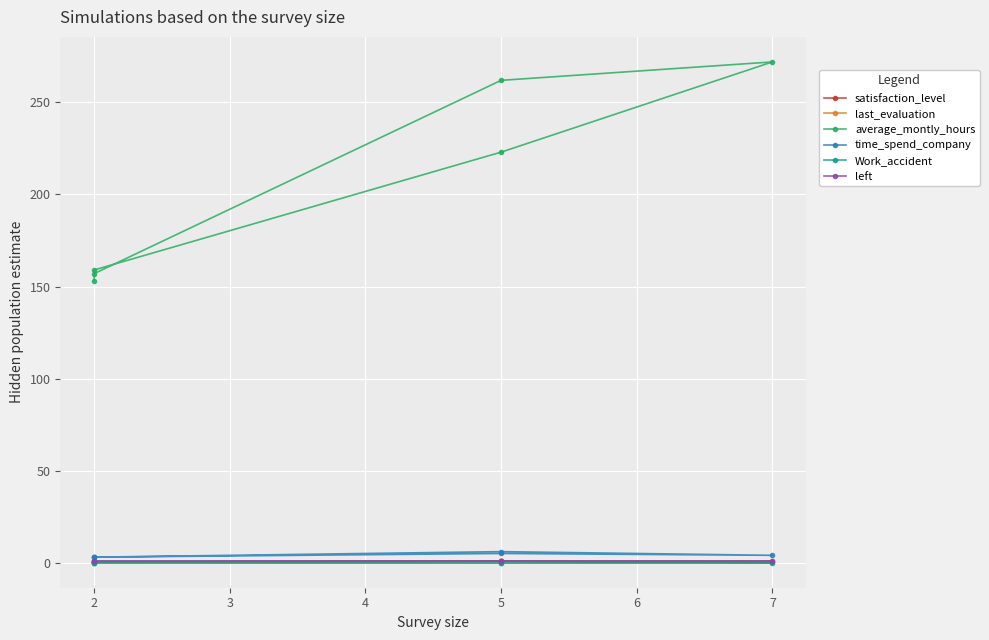

What is the maximum value shown in the chart?

272.0